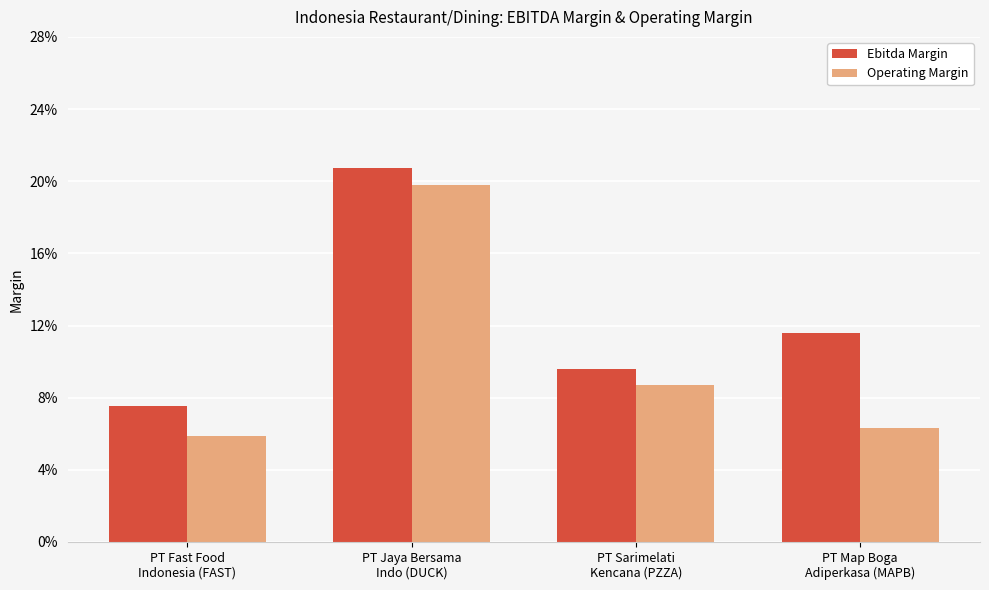

Are the bars grouped side by side (vs. stacked)?

Yes